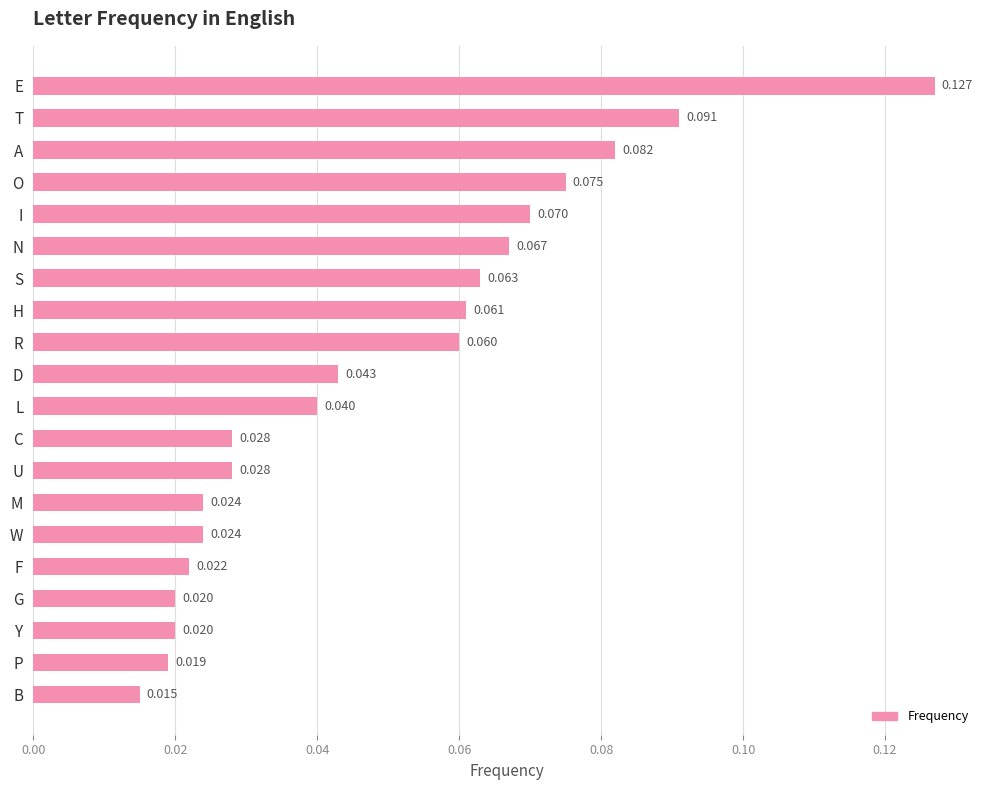

What is the label of the 15th bar from the bottom?

N